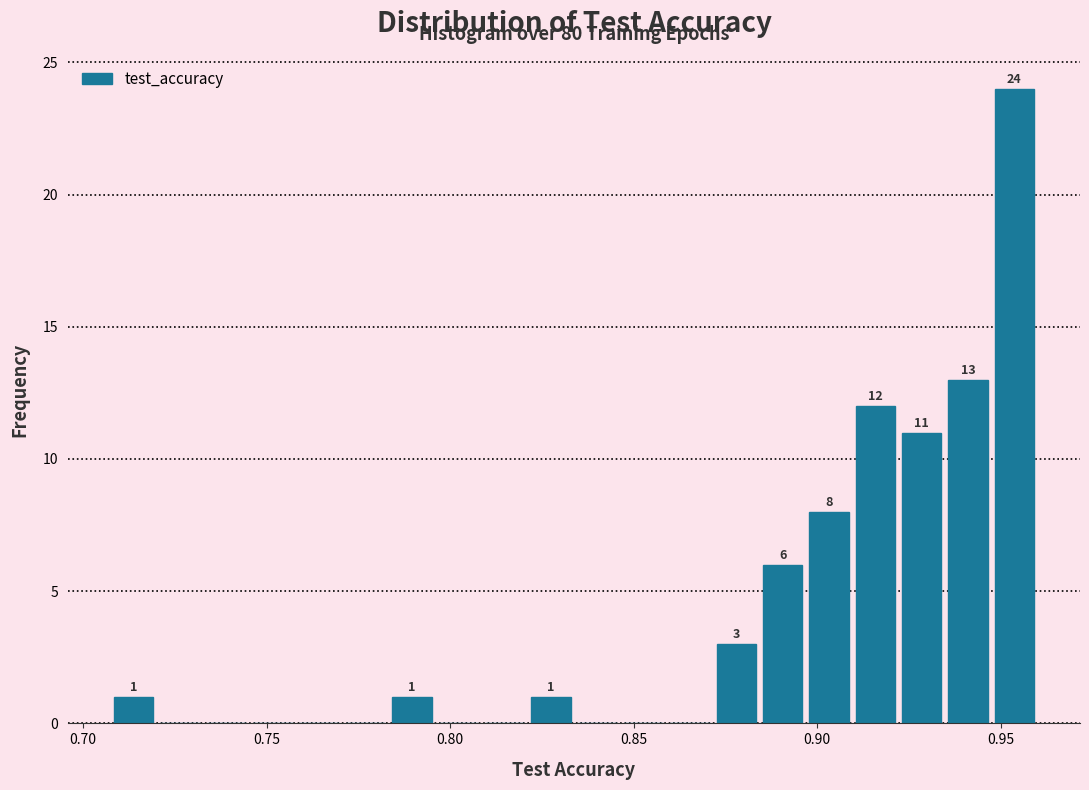

Read against the x-axis, roughly where is the centre of the tallest bar?

0.955